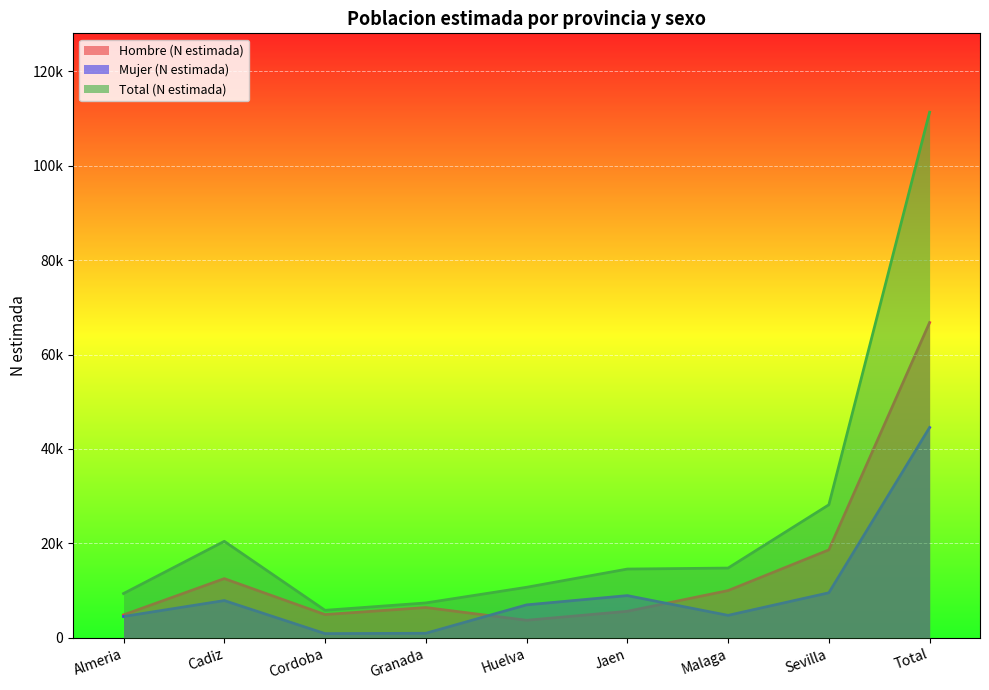

How many times do Mujer (N estimada) and Hombre (N estimada) cross each other?

2